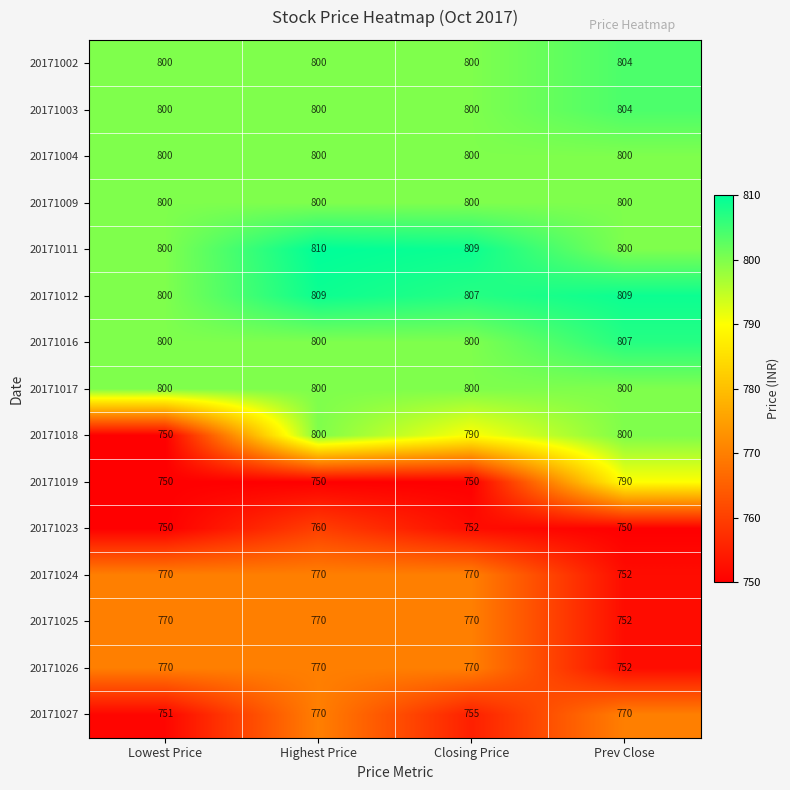

What is the sum of all 20171025 values?

3062